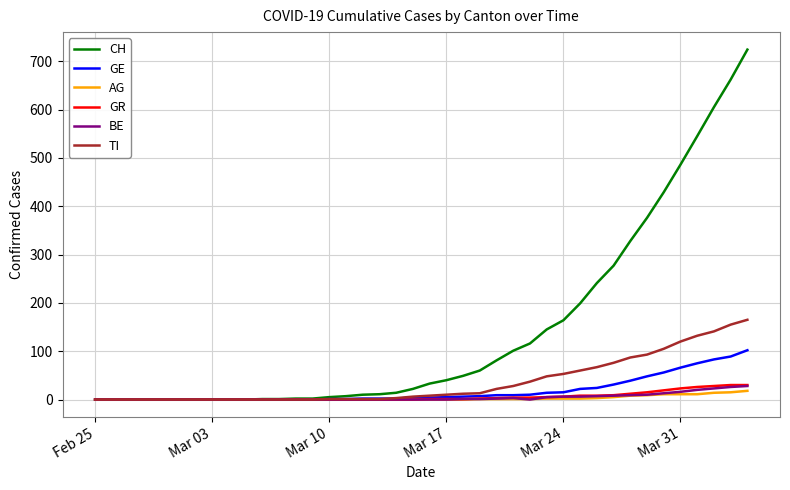

Which series has the widest spread of values?

CH